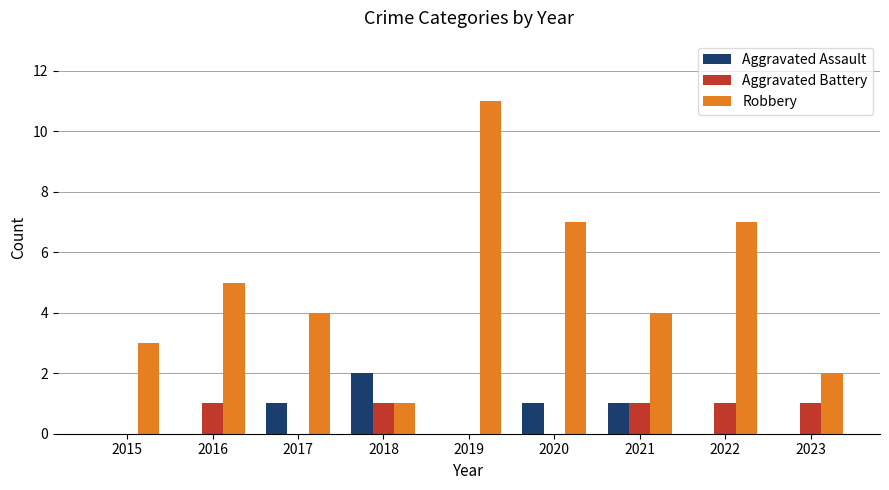

Is it true that Aggravated Battery equals -1 at 2015?

False